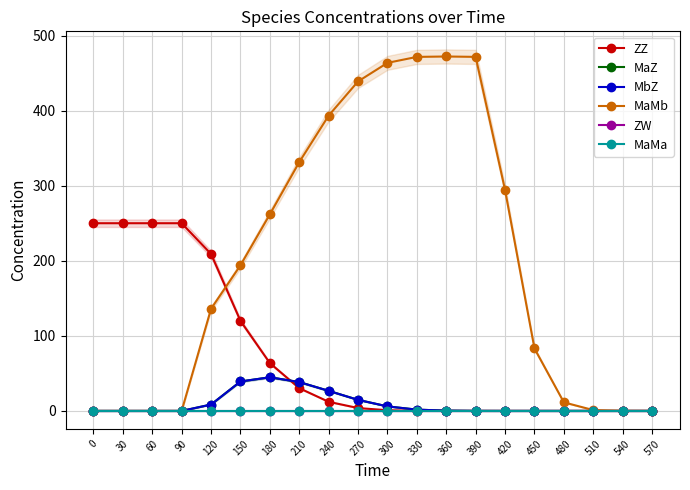

How many values in the MbZ series exceed 0?

16